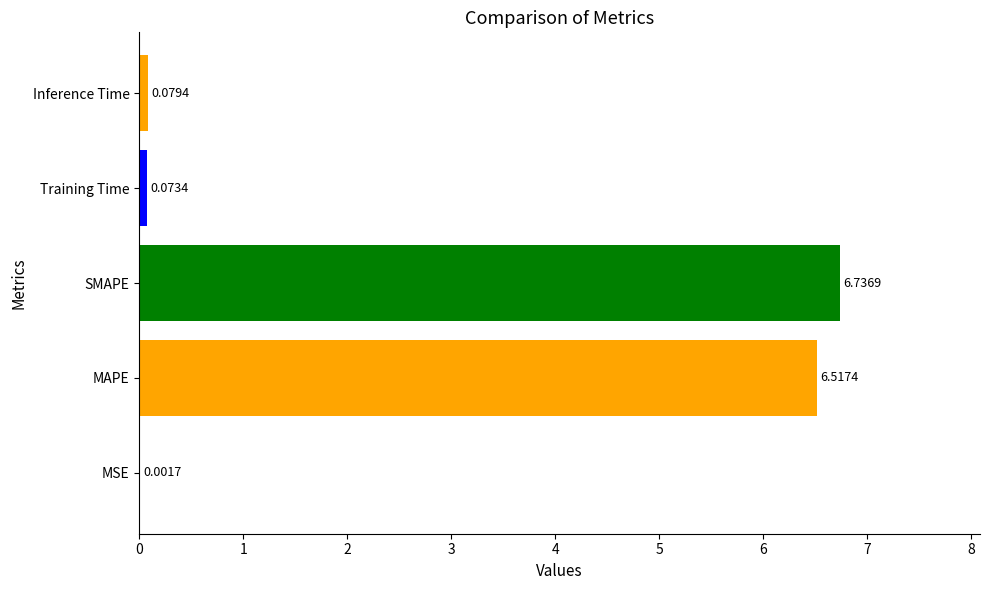

Which label corresponds to the largest value in the chart?

SMAPE